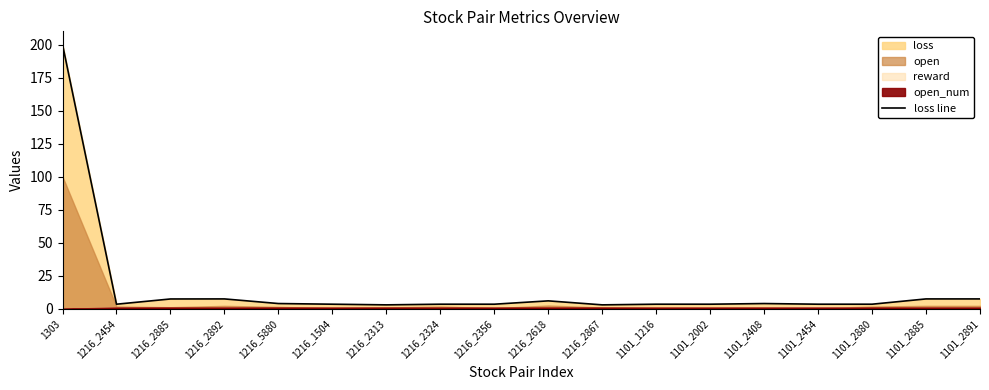

What is the label of the 6th point from the left?

1216_1504